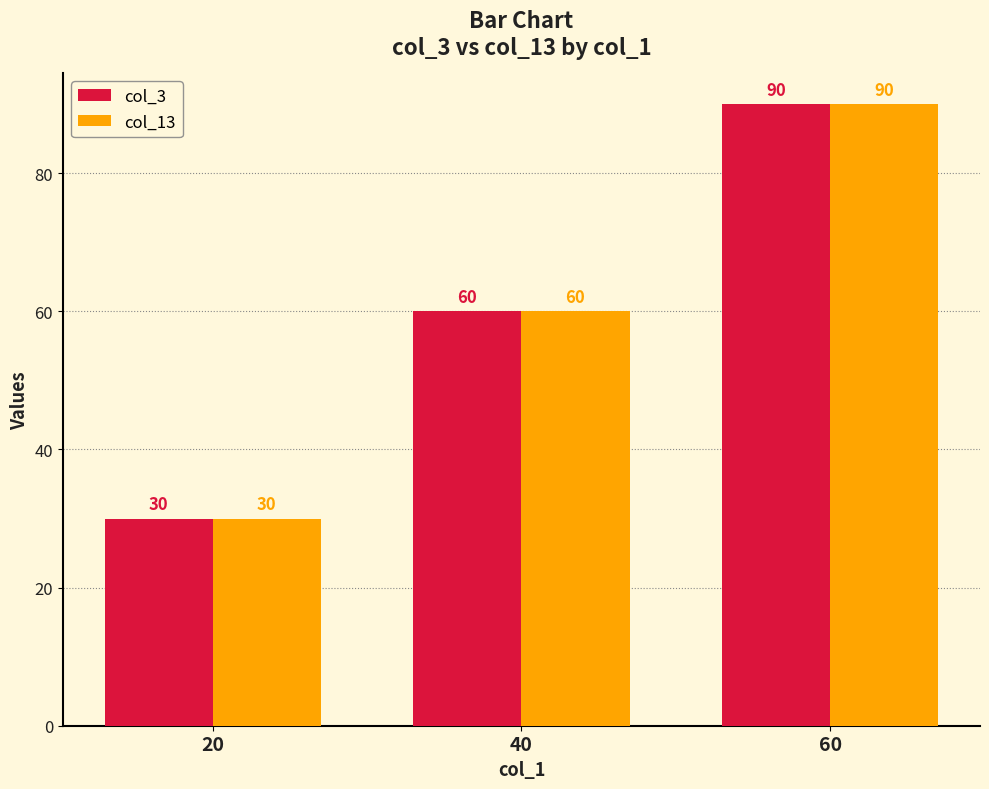

What is the maximum value for col_3?

90